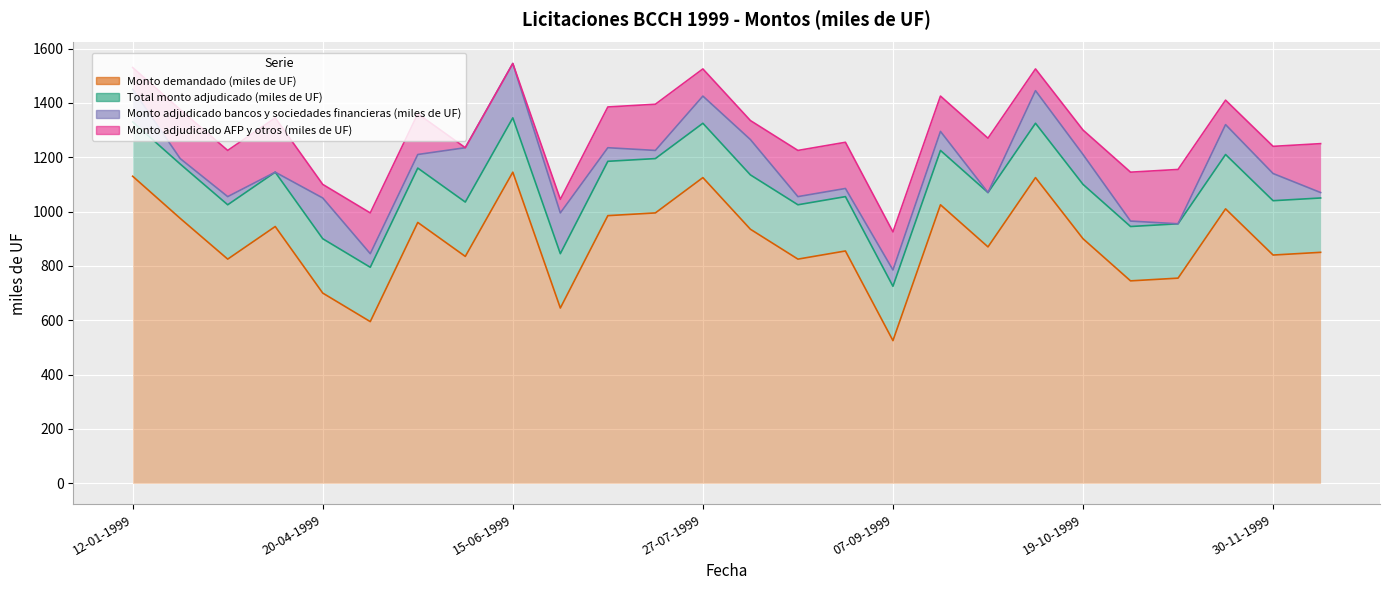

Does the chart display data point markers on the line(s)?

No